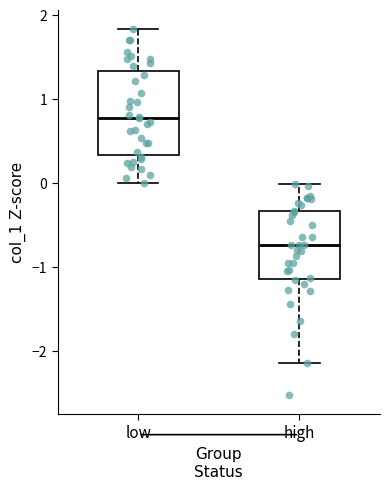

Reading left to right, read every box against the y-axis: the position of its median line, the range the box covers, and the ends of its whiskers. The values are not printed on the chart, so give them approximately, as read against the axis.

low: median 0.8, box 0.3 to 1.3, whiskers 0.0 to 1.8
high: median -0.7, box -1.1 to -0.3, whiskers -2.1 to 0.0